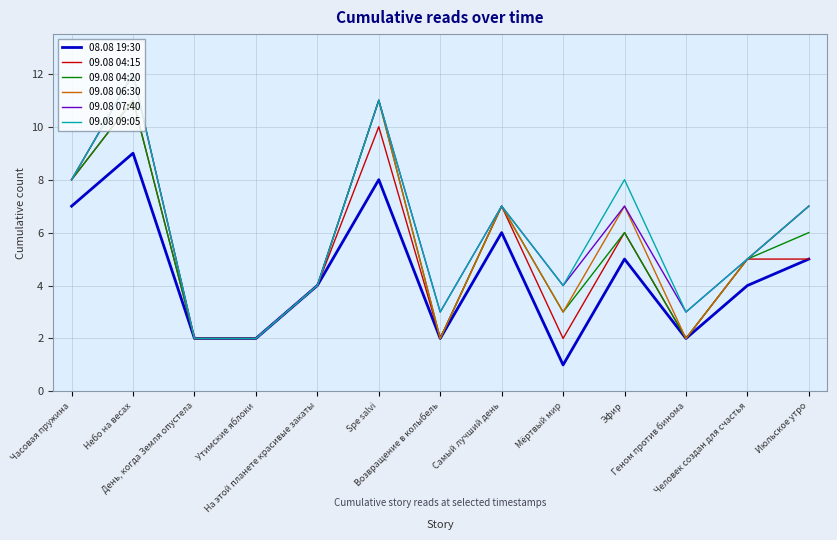

How many interior local peaks does the 08.08 19:30 series have?

4